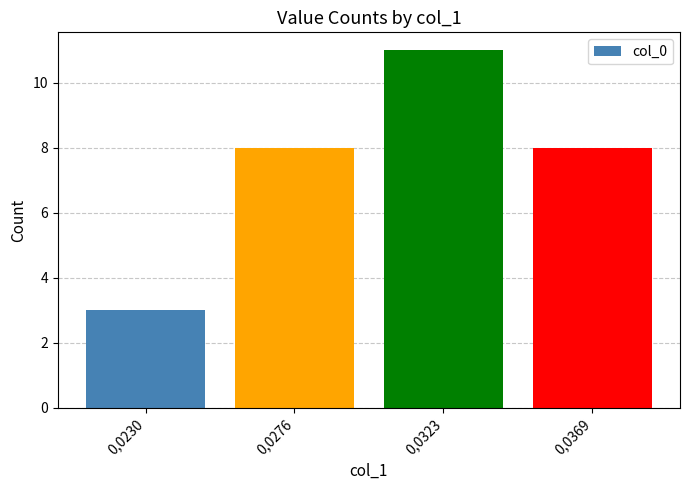

How many bars are there in total?

4